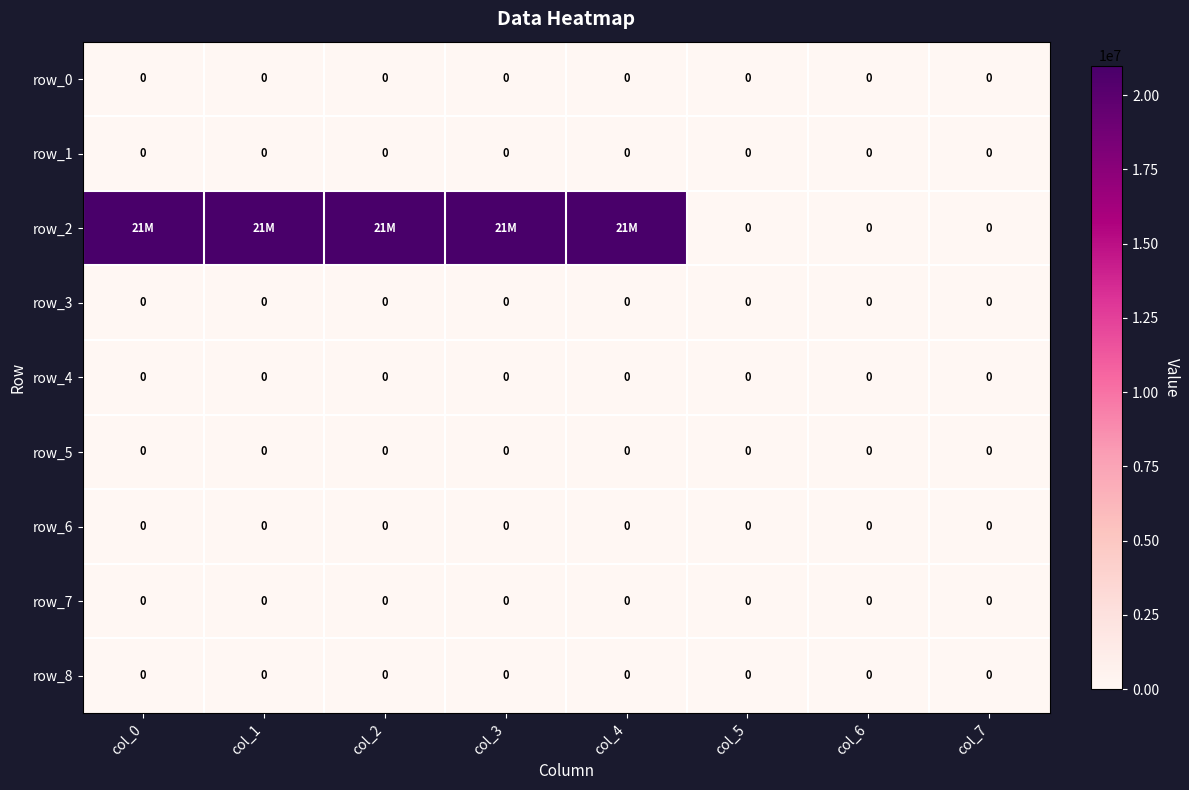

Which series has the largest range (max minus min)?

row_2